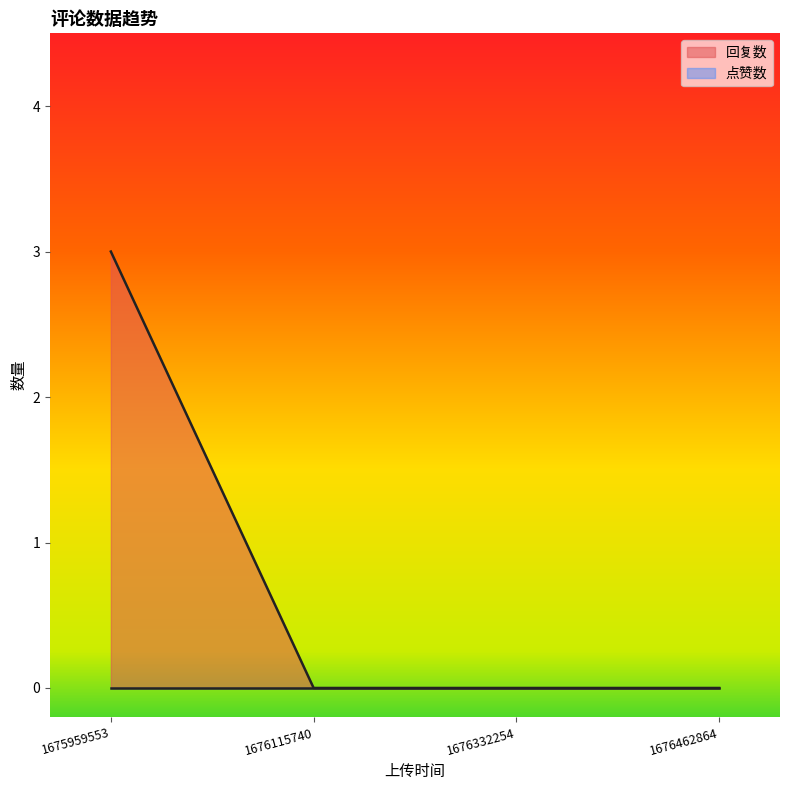

How many values are between 0 and 3?

4